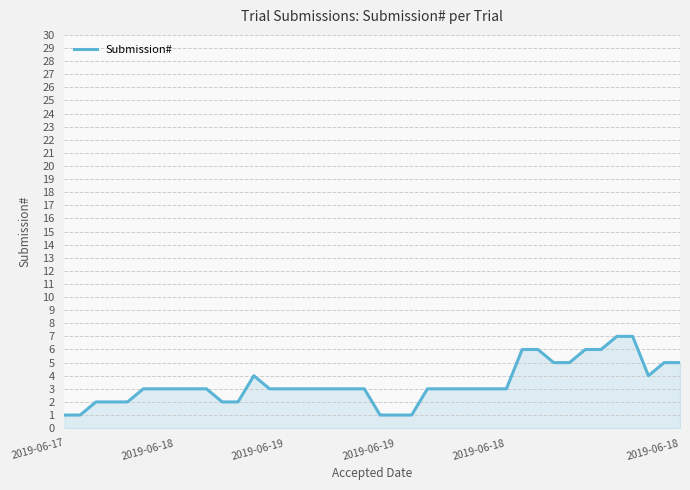

What is the maximum value shown in the chart?

7